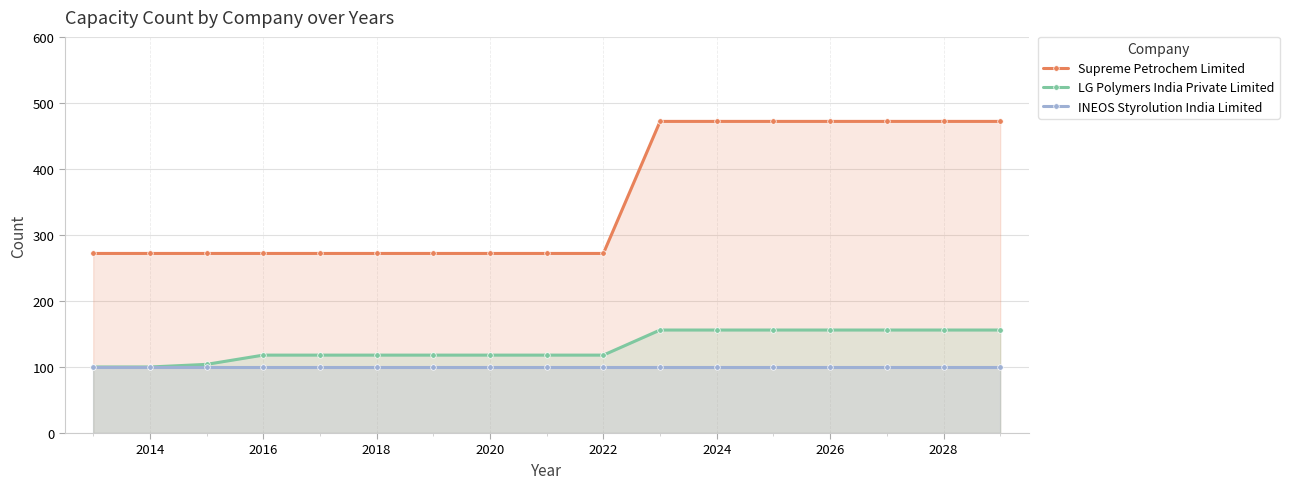

Is the value of Supreme Petrochem Limited at 2028 greater than the value of LG Polymers India Private Limited at 2024?

Yes